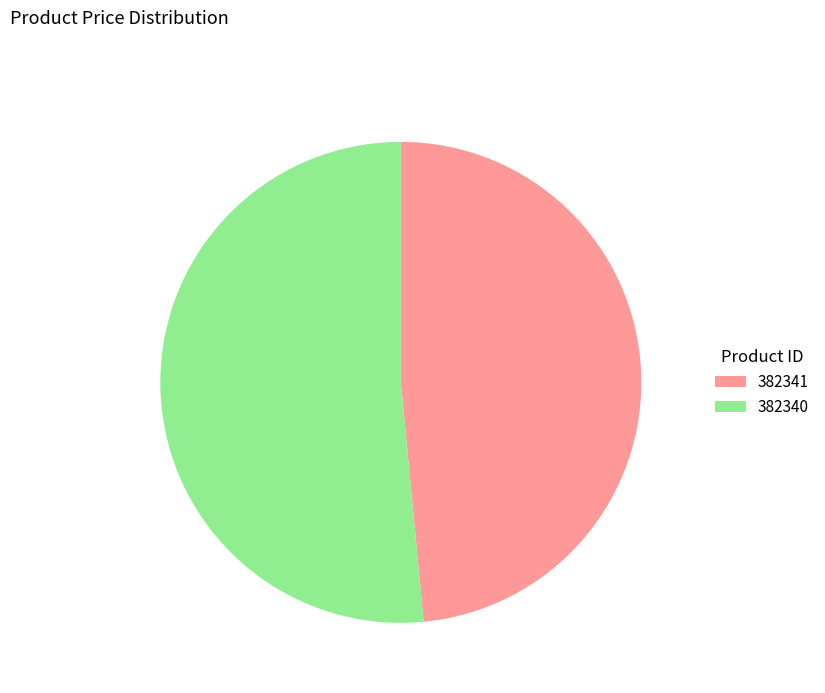

Rank the categories by value from highest to lowest.

382340, 382341